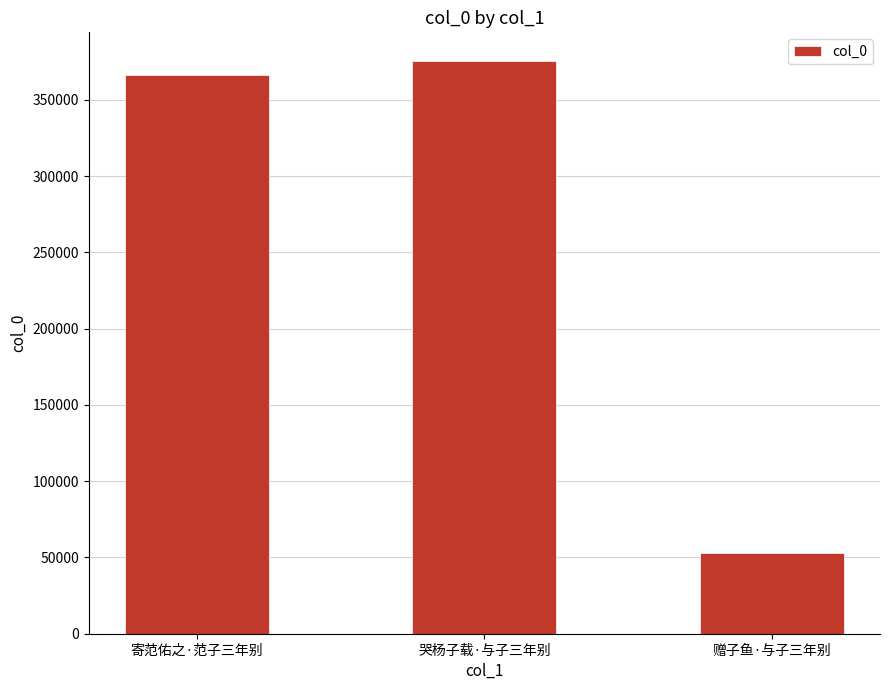

Which label corresponds to the smallest value in the chart?

赠子鱼·与子三年别